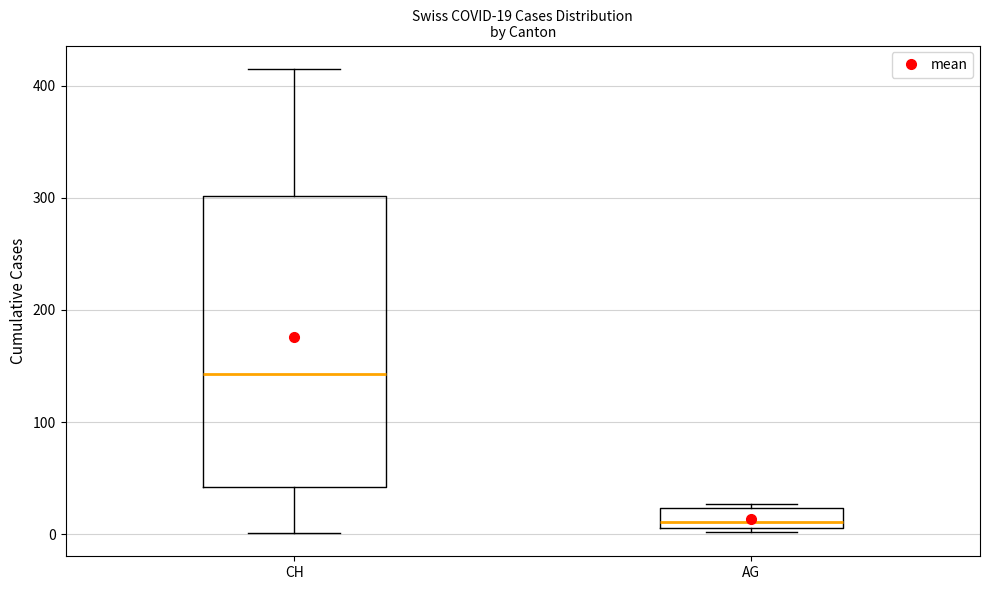

Comparing the boxes themselves (not the whiskers), which one is the tallest?

CH